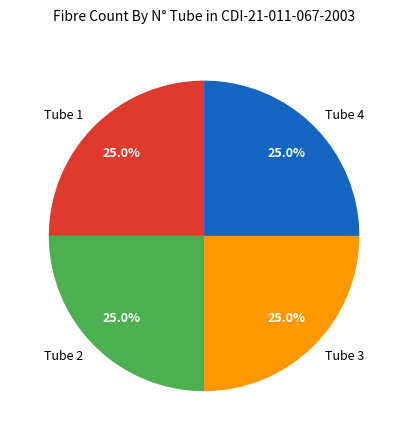

What percentage is NOT represented by Tube 1?

75.0%